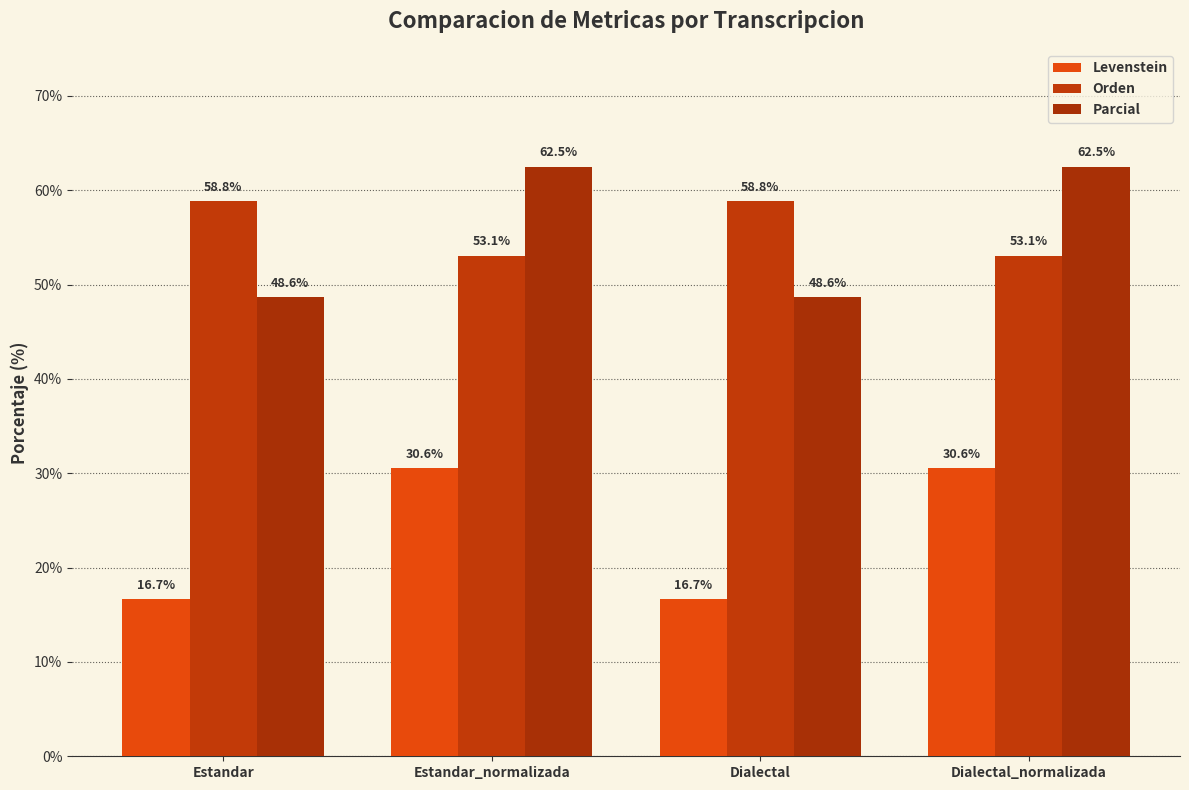

The value of Levenstein at Estandar is 16.7. True or false?

True